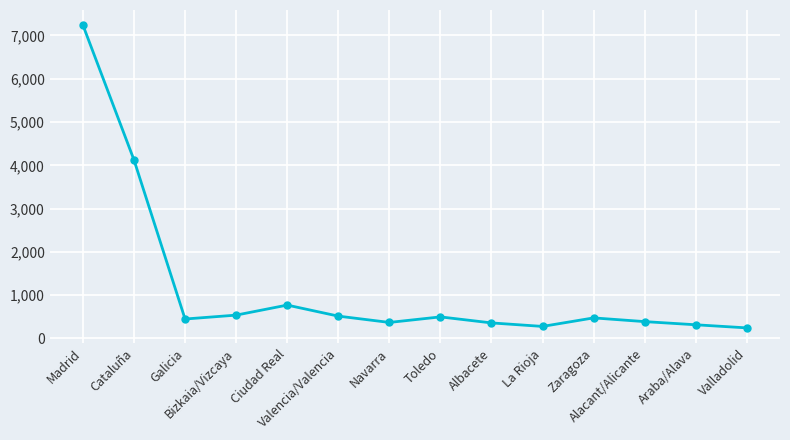

How many values are below 474?

7